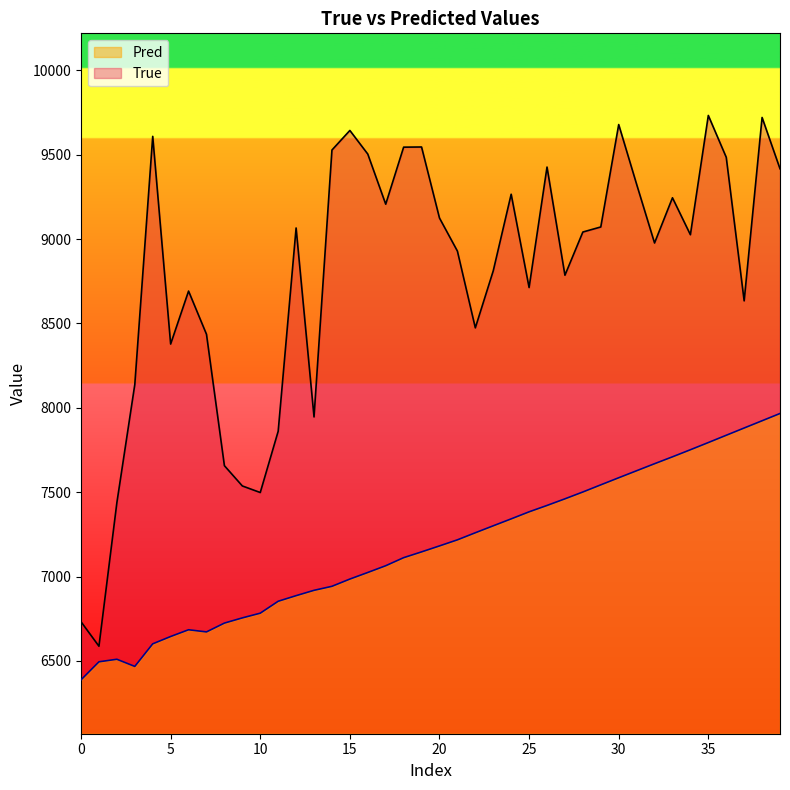

Where is Pred nearest to the value 7177?

20